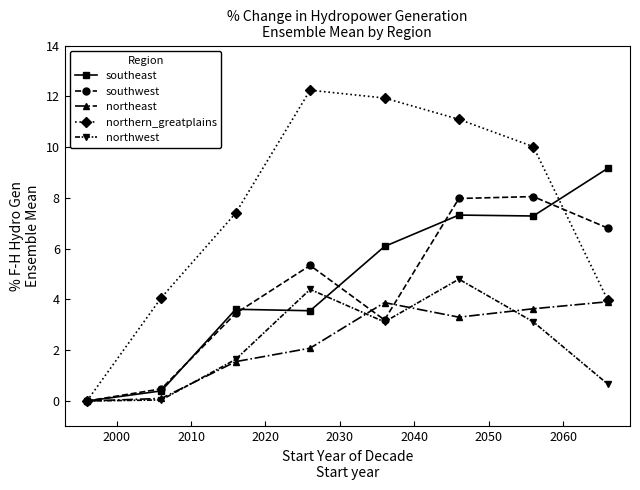

Which series has the widest spread of values?

northern_greatplains